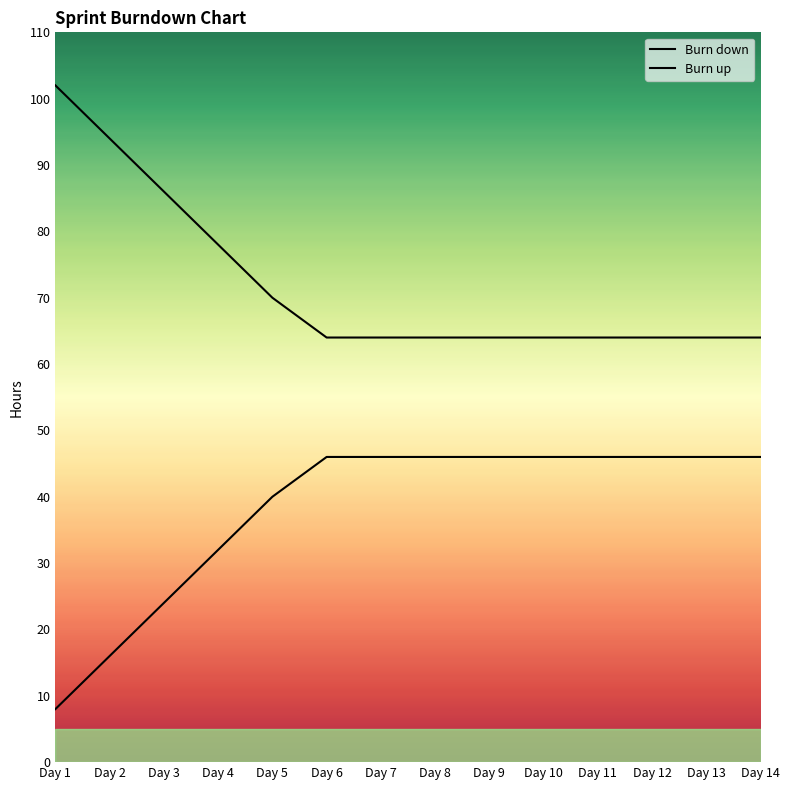

Reading left to right, what are all the values shown in this chart?

Burn down: 102	94	86	78	70	64	64	64	64	64	64	64	64	64
Burn up: 8	16	24	32	40	46	46	46	46	46	46	46	46	46